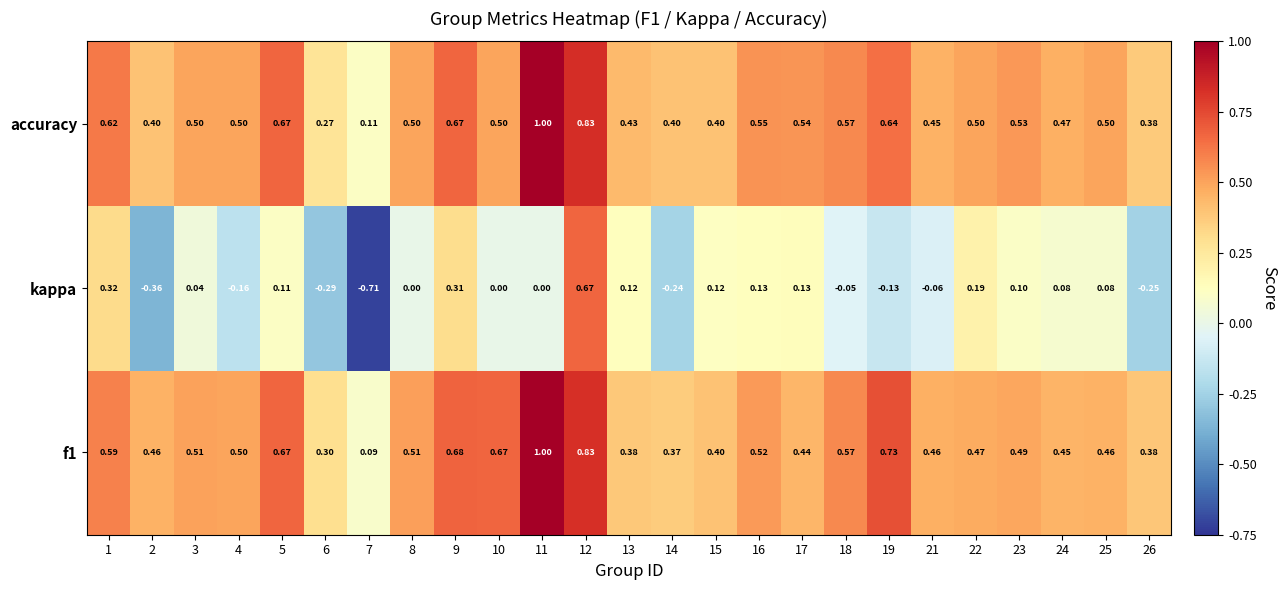

Which label corresponds to the smallest value in the chart?

7